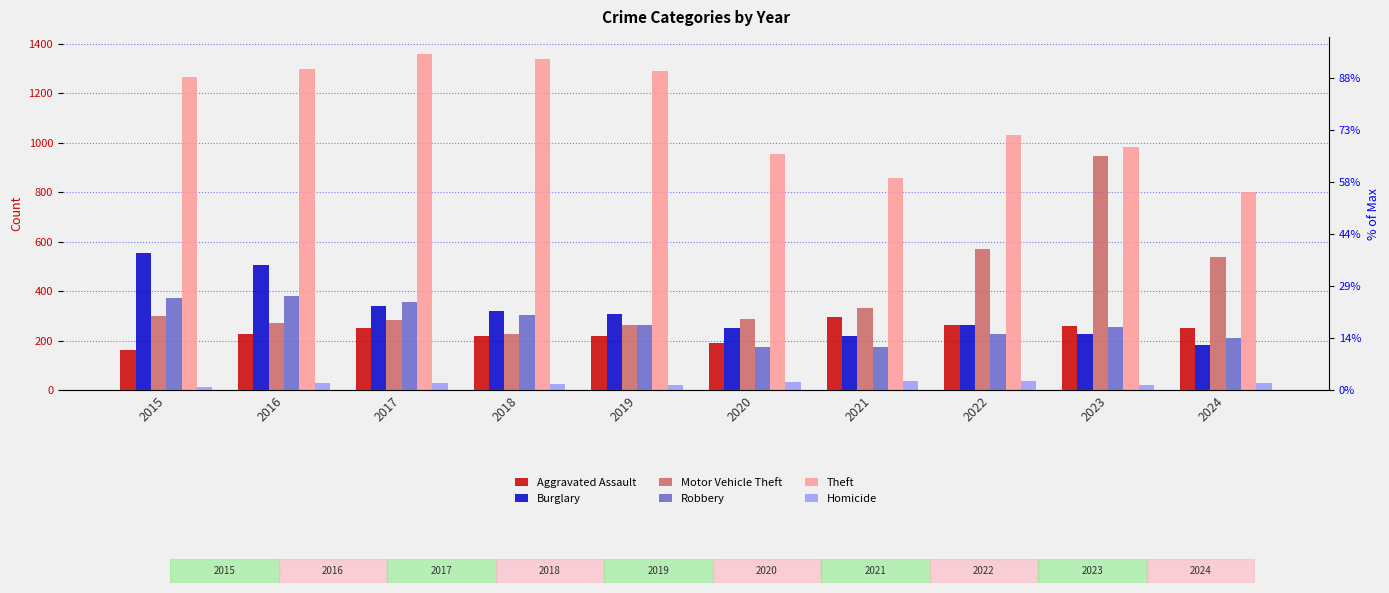

What is the spread (max minus min) of values at 2020?

920